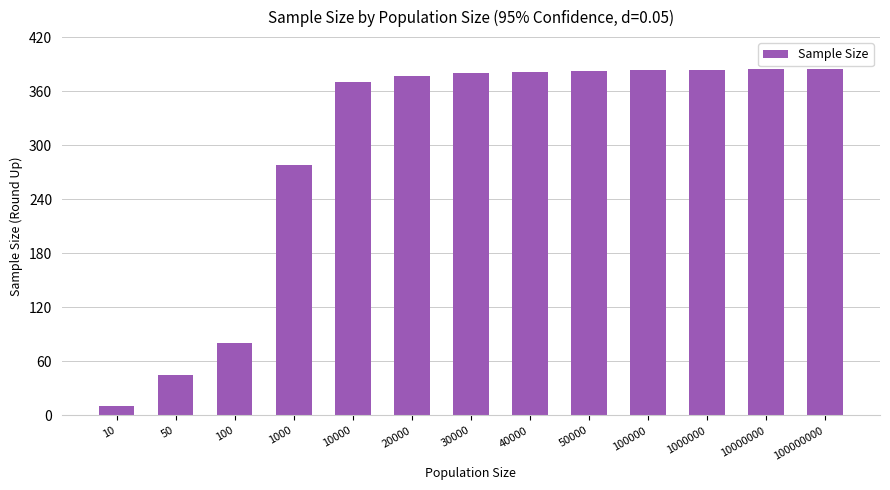

What is the change in value from 1000000 to 100000000?

+1